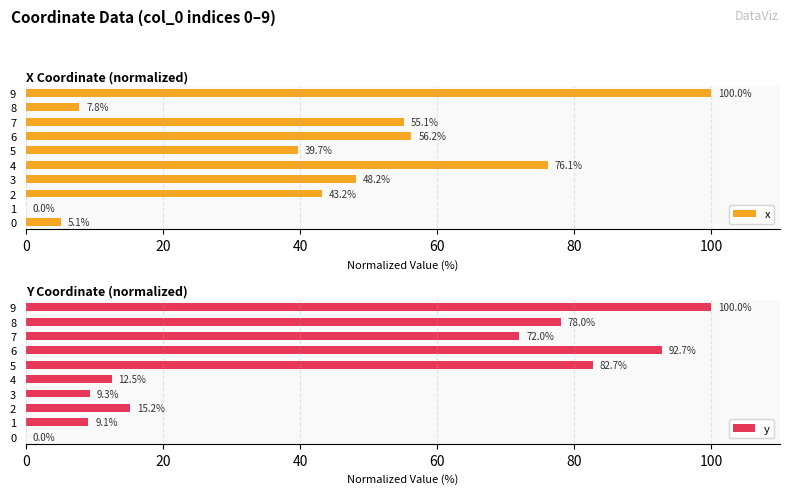

True or false: x has a value of 48.2 at 3.

True